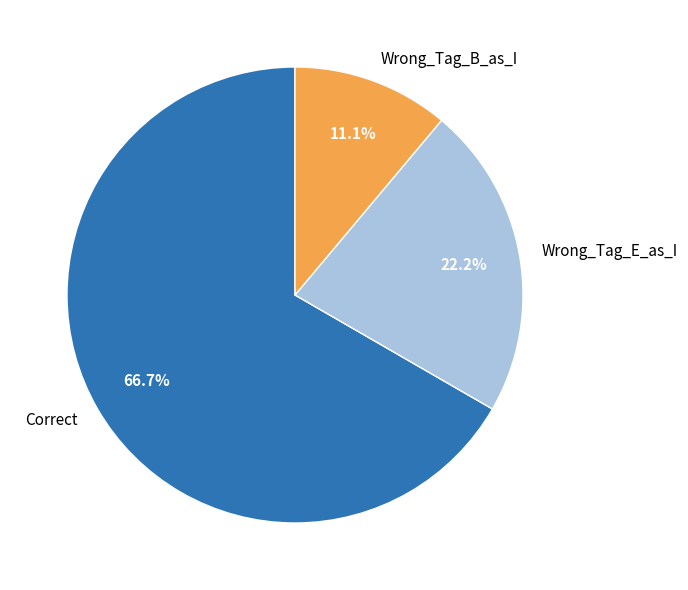

To the nearest percent, what portion does Wrong_Tag_B_as_I represent?

11%